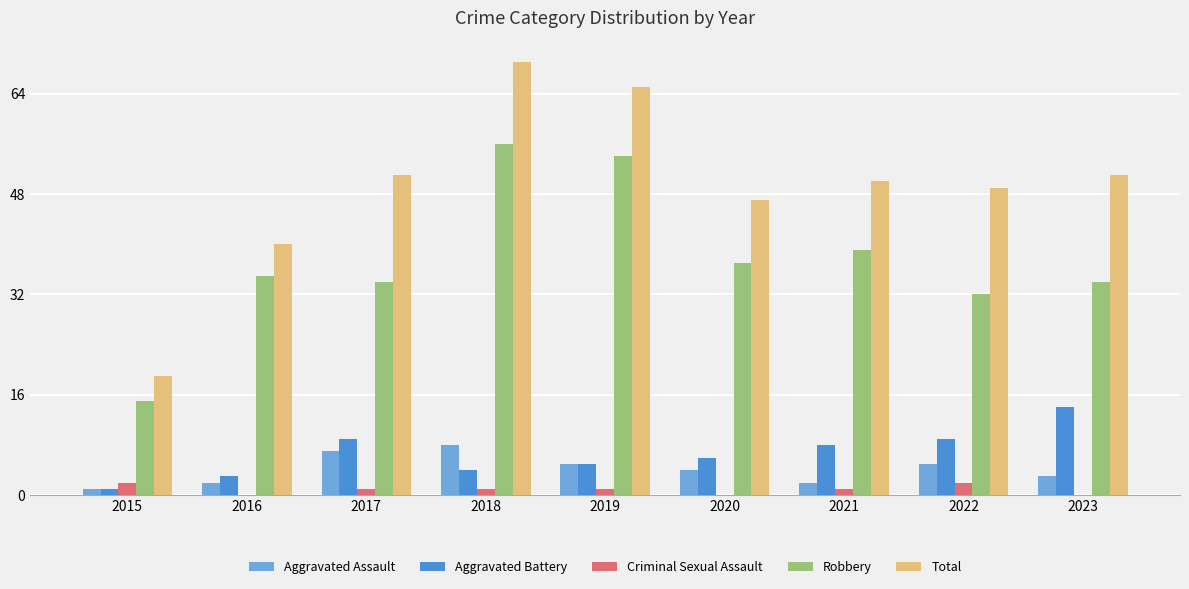

What is the difference between the Aggravated Assault values at 2023 and 2020?

1